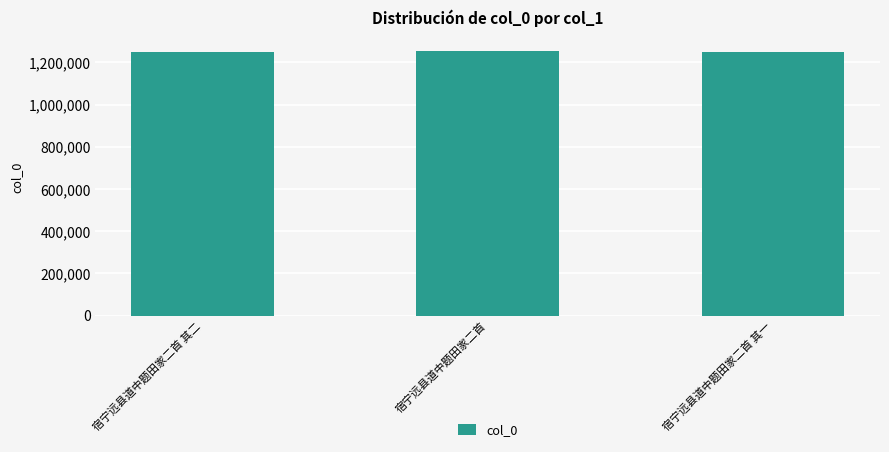

How many distinct data groups are displayed?

1